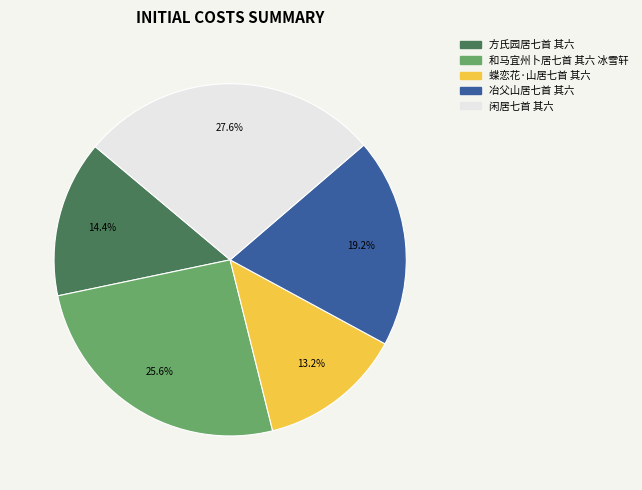

What percentage is the 蝶恋花·山居七首 其六 slice, to the nearest percent?

13%